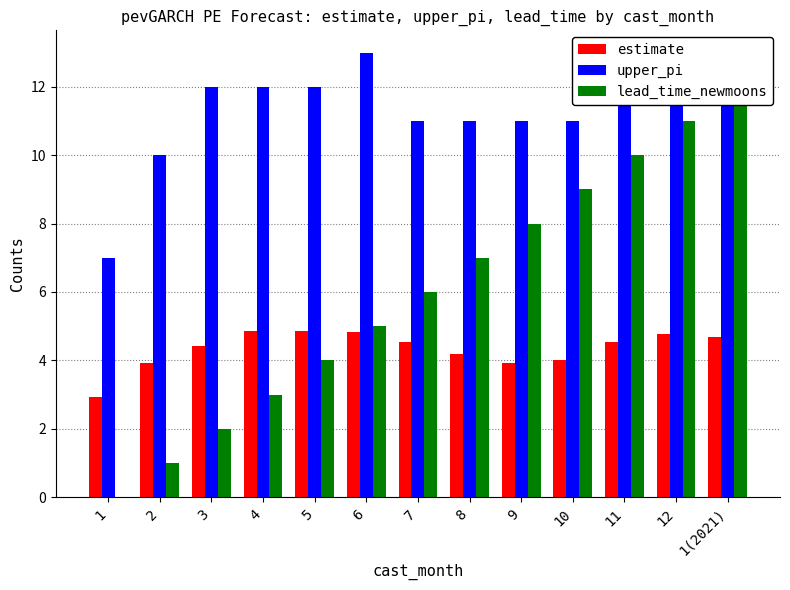

What is the label of the 6th bar from the left?

6